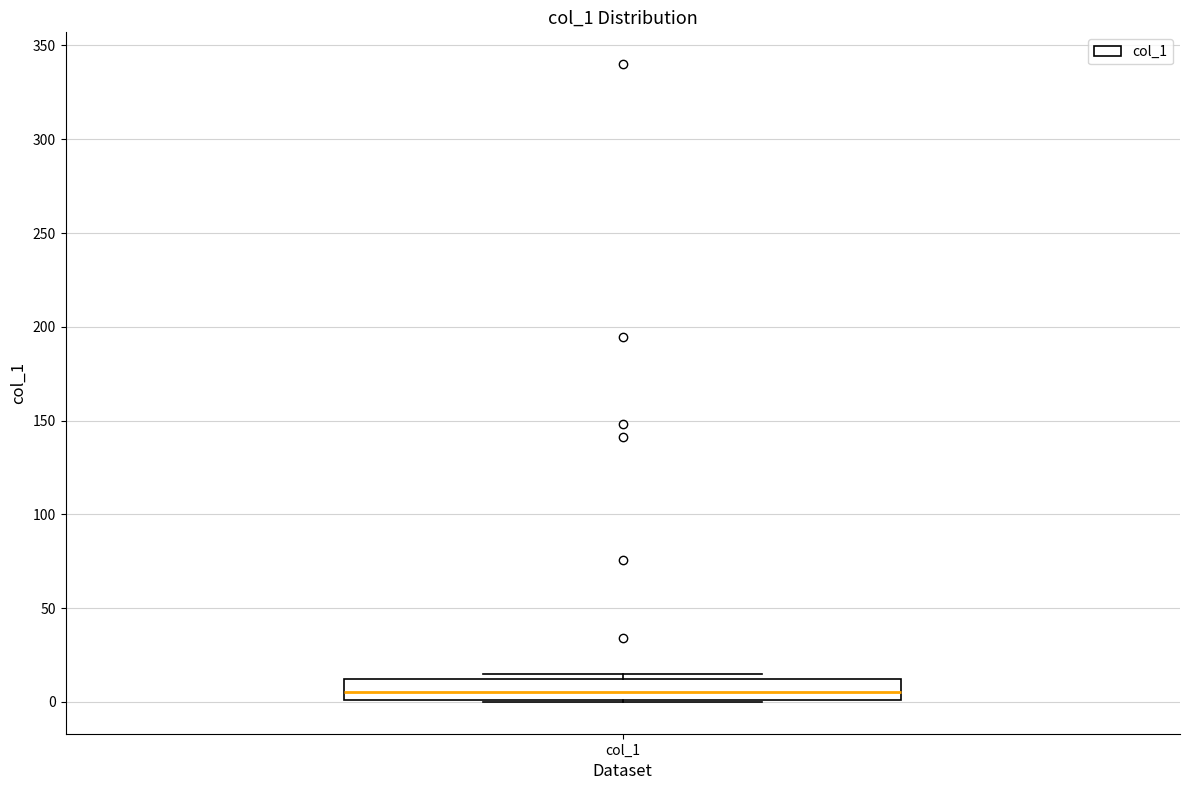

Where is the lower edge of the box for col_1 on the y-axis? The values are not printed on the chart, so give them approximately, as read against the axis.

0